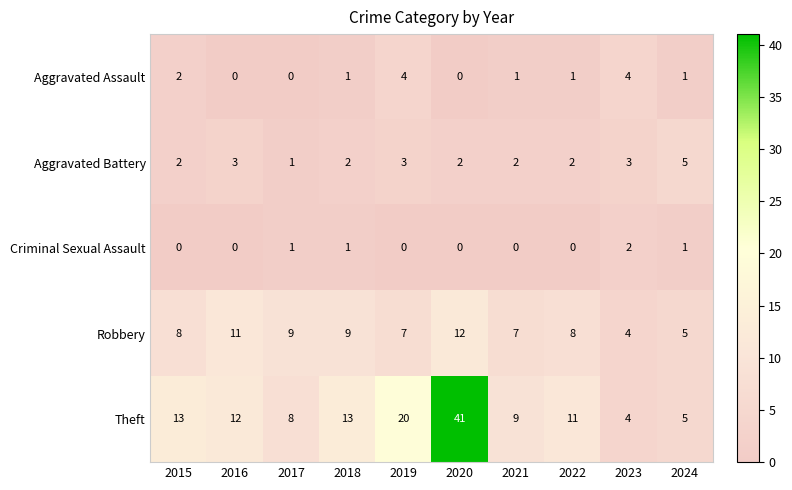

How many values in the Criminal Sexual Assault series exceed 0?

4